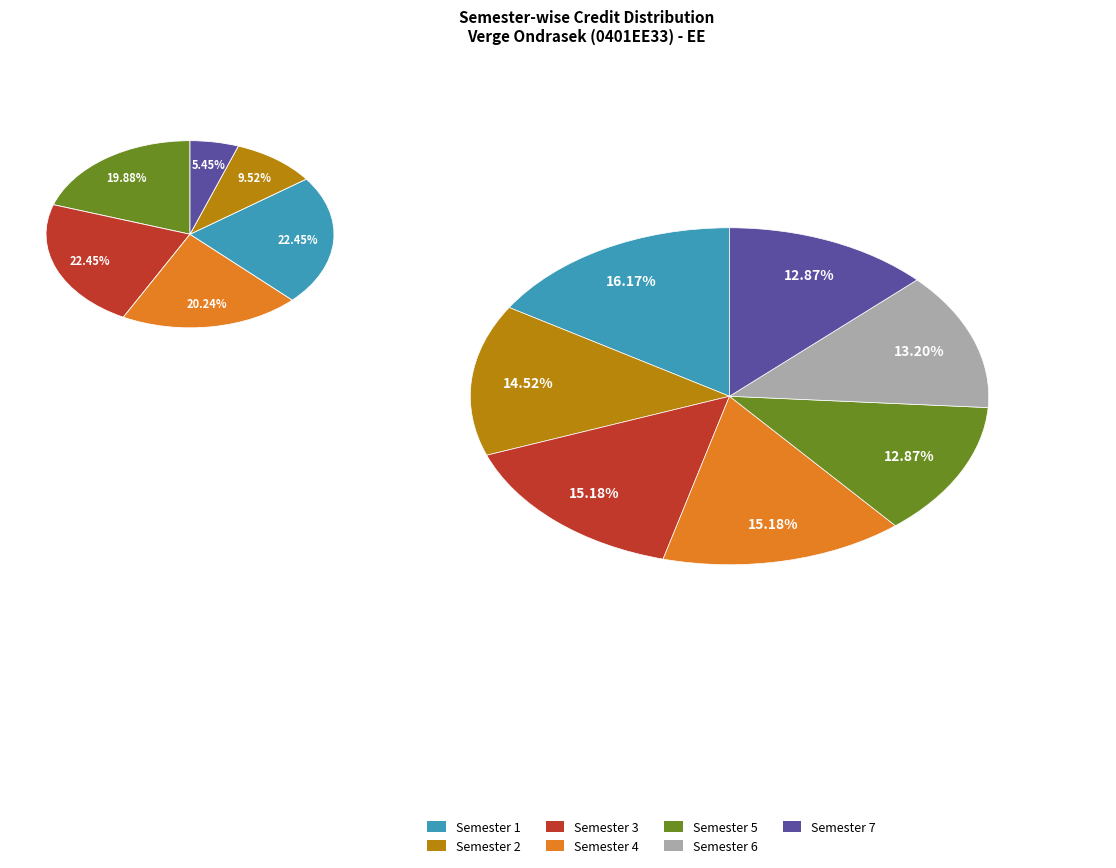

What is the smallest slice in the pie chart?

Semester 5